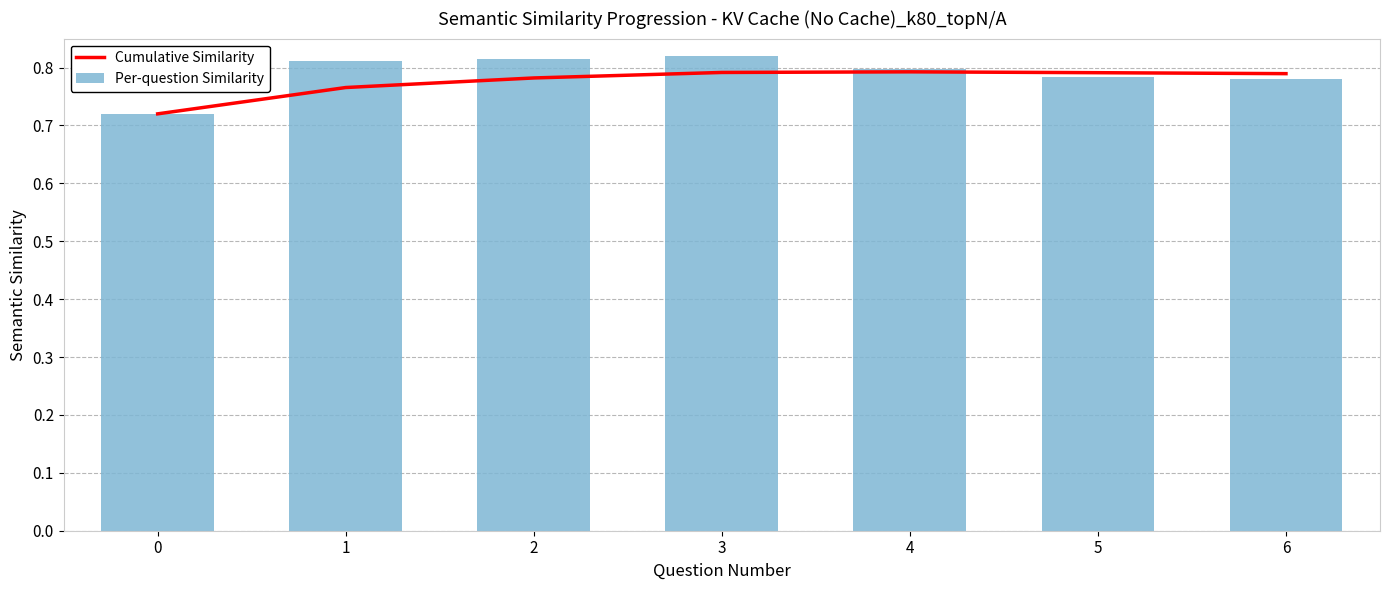

Which series has the widest spread of values?

Per-question Similarity